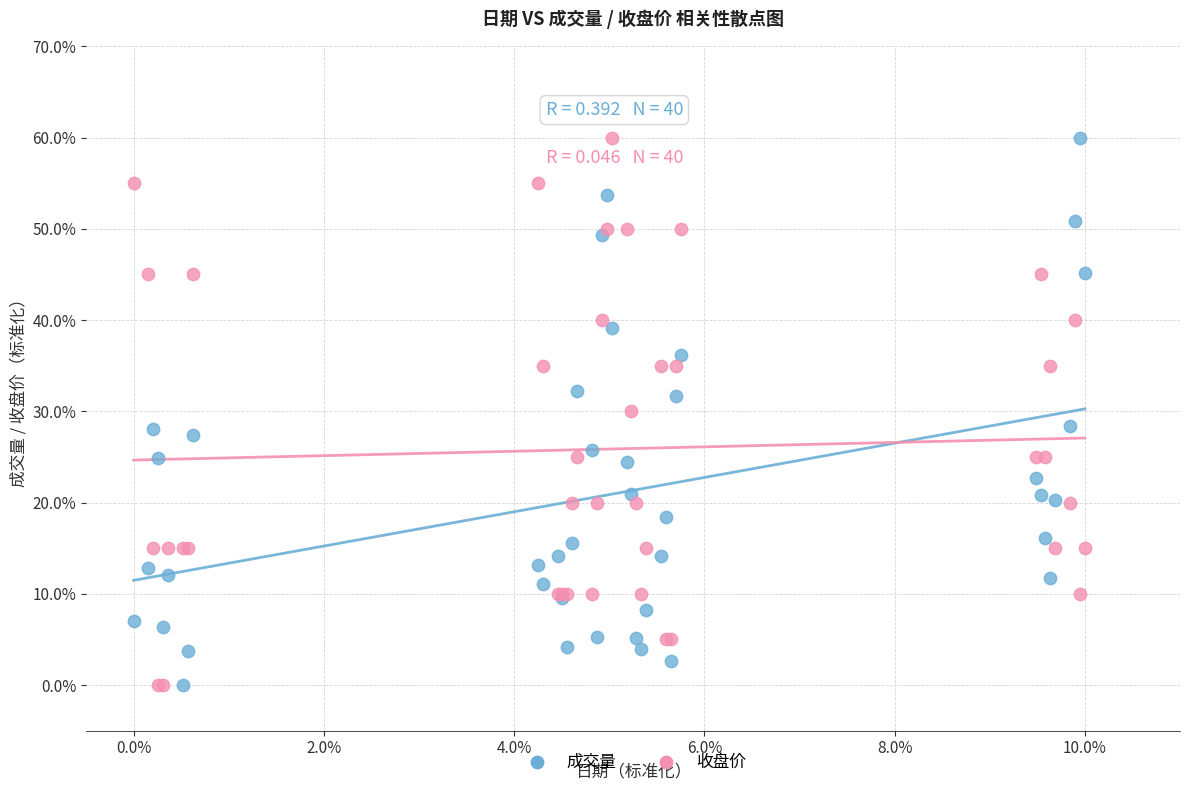

What is the X range (max minus min) for the scatter plot?

10.0